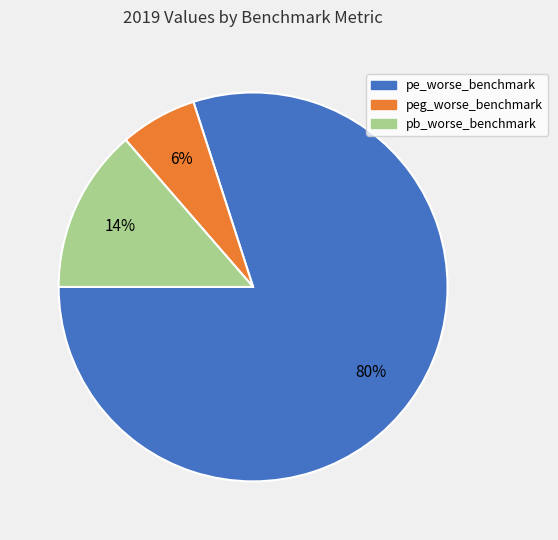

What percentage is the peg_worse_benchmark slice, to the nearest percent?

6%